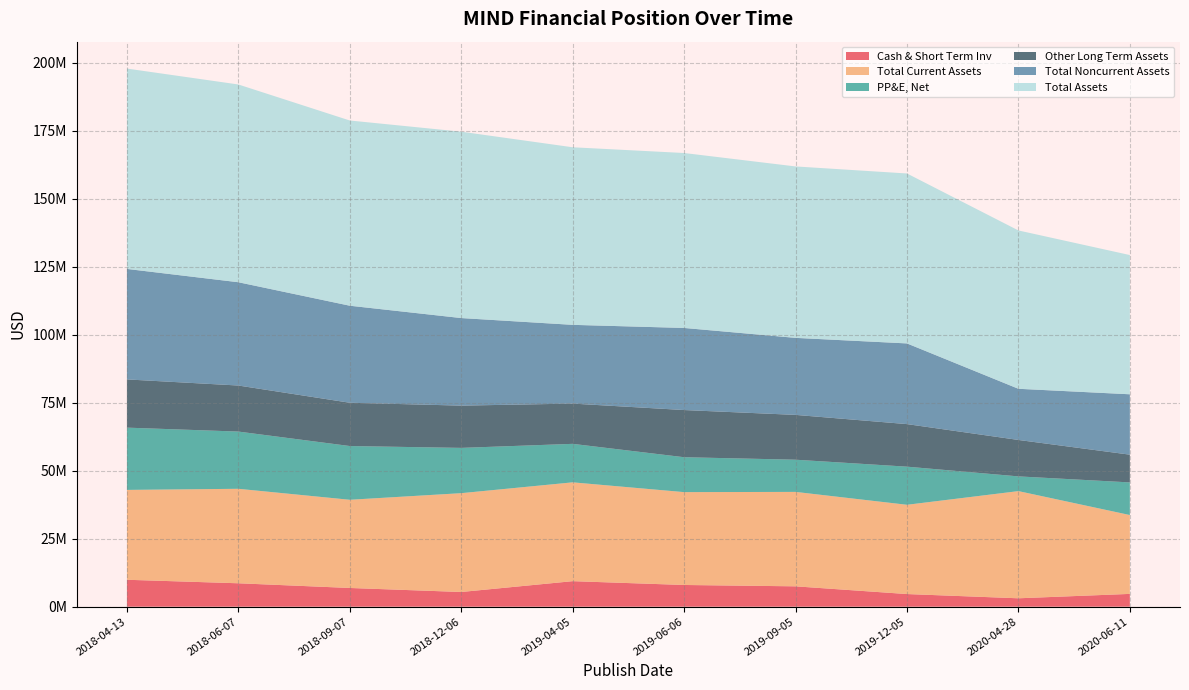

Reading left to right, extract all data points from this chart.

Cash & Short Term Inv: 9902000	8613000	6886000	5406000	9389000	7986000	7489000	4650000	3090000	4705000
Total Current Assets: 33046000	34743000	32432000	36341000	36342000	34146000	34726000	32826000	39413000	28999000
PP&E, Net: 22900000	21046000	19765000	16655000	14155000	12837000	11841000	14021000	5419000	12002000
Other Long Term Assets: 17733000	16935000	15917000	15543000	14804000	17350000	16480000	15649000	13396000	10202000
Total Noncurrent Assets: 40633000	37981000	35682000	32198000	28959000	30187000	28321000	29670000	18815000	22204000
Total Assets: 73679000	72724000	68114000	68539000	65301000	64333000	63047000	62496000	58228000	51203000